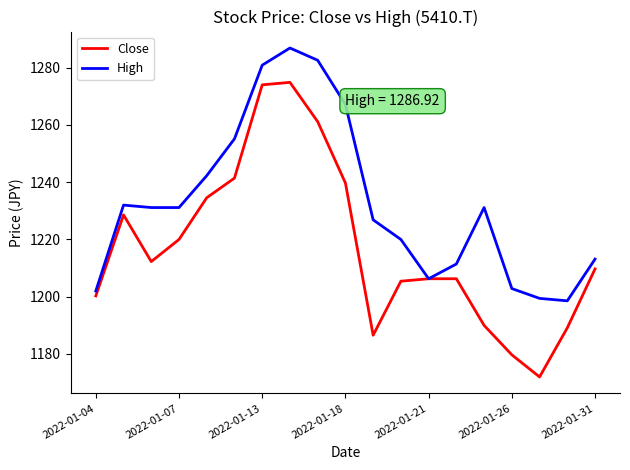

List the series in order of their overall mean, highest first.

High, Close